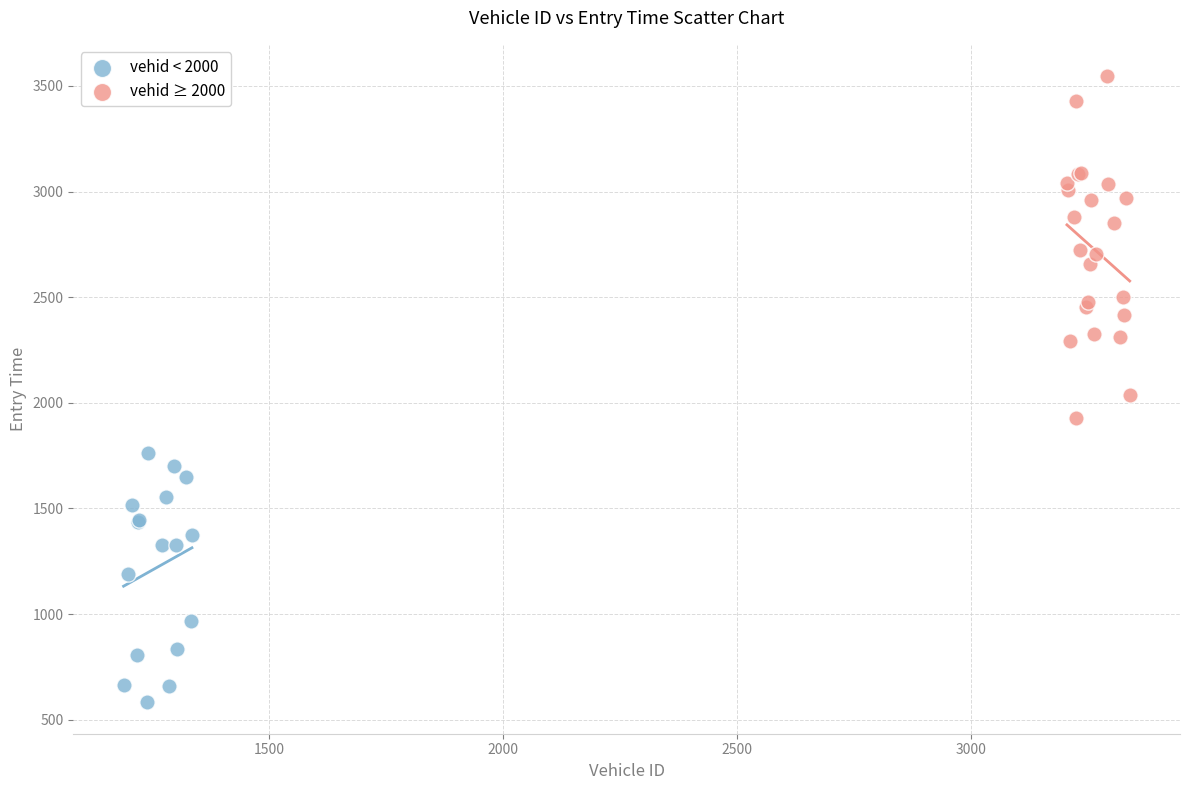

Which series has the widest spread of Y values?

vehid ≥ 2000